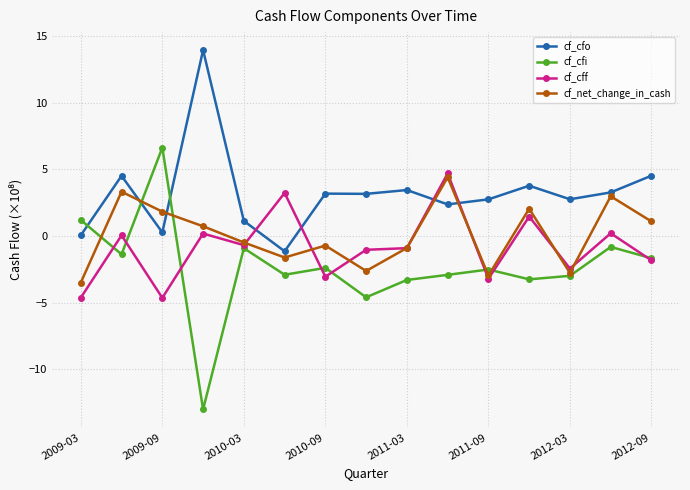

What is the maximum value shown in the chart?

13.9